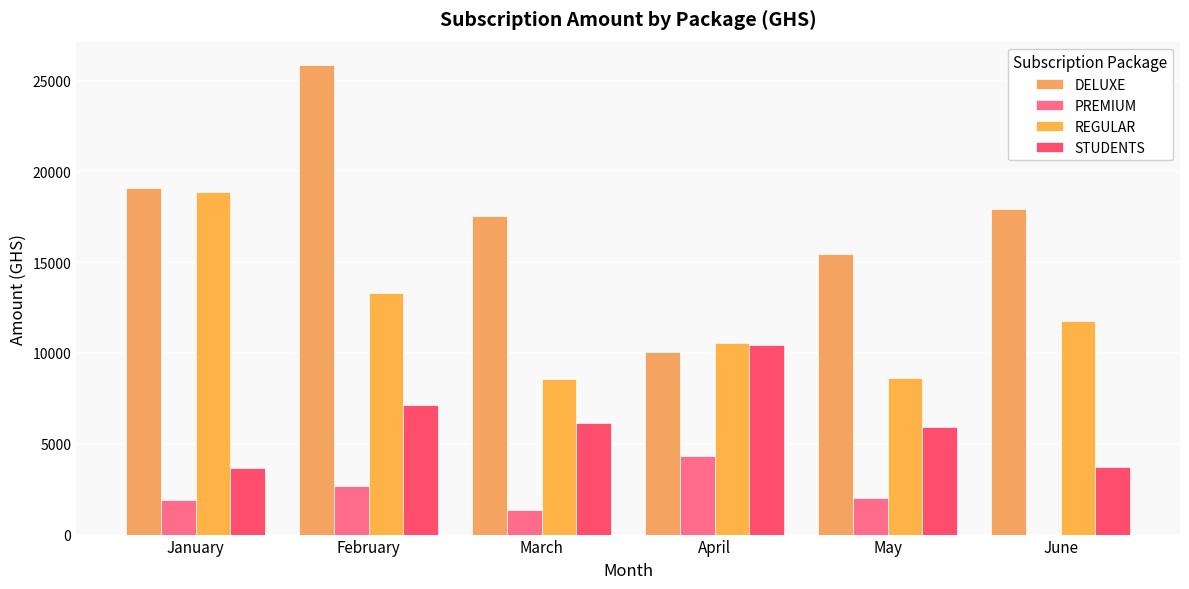

Which category has the lowest value in the REGULAR series?

March